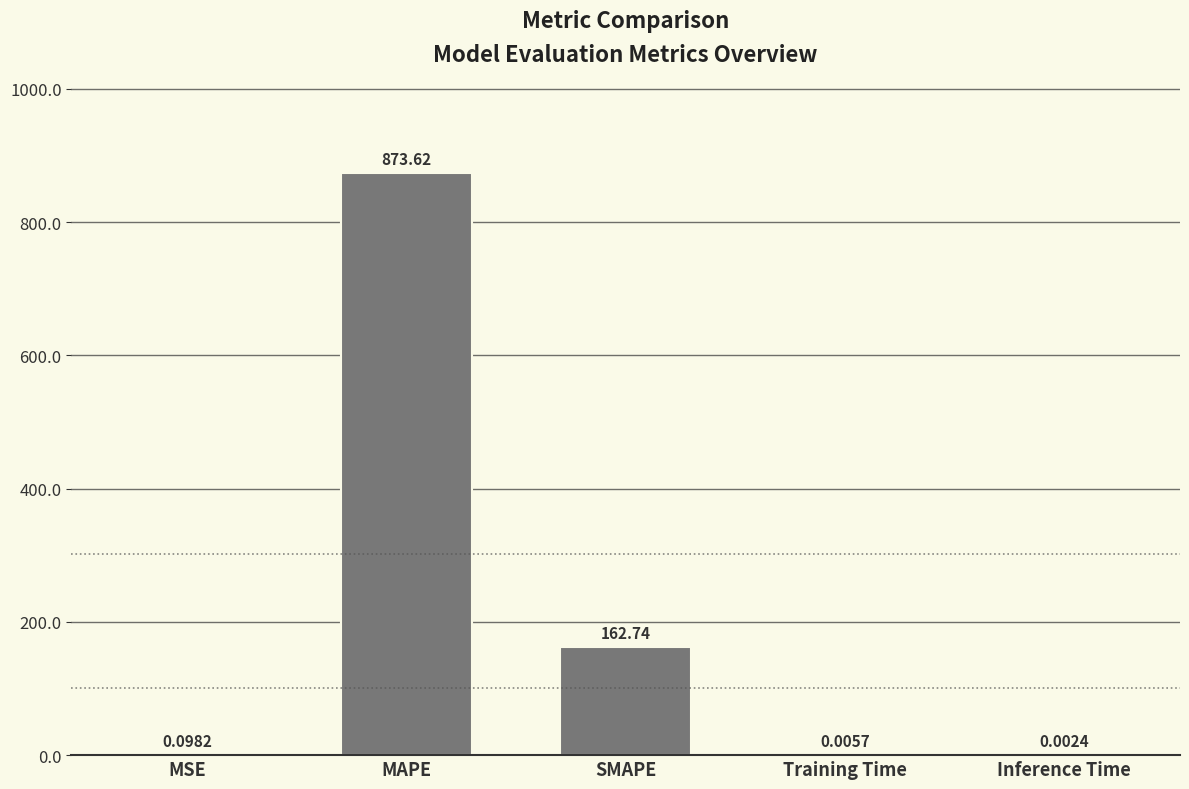

What is the sum of all values?

1036.5